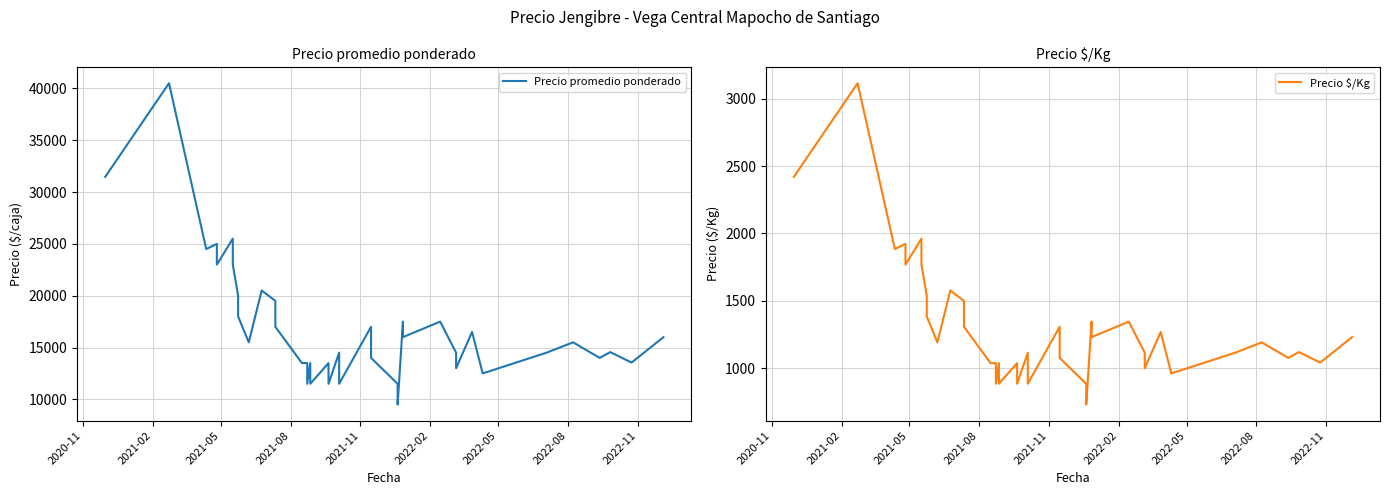

Rank the series at 2021-02 from lowest to highest value.

Precio \$/Kg, Precio promedio ponderado